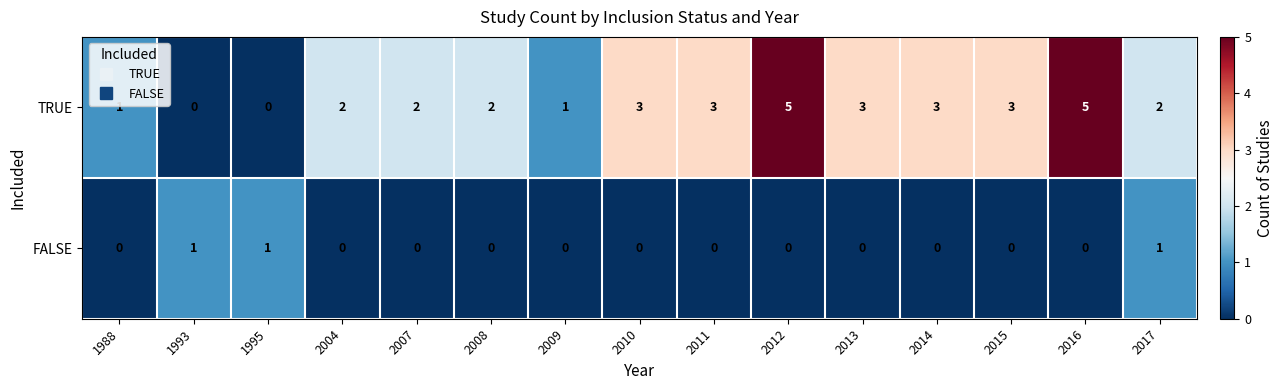

At how many categories does at least one series exceed 0?

15